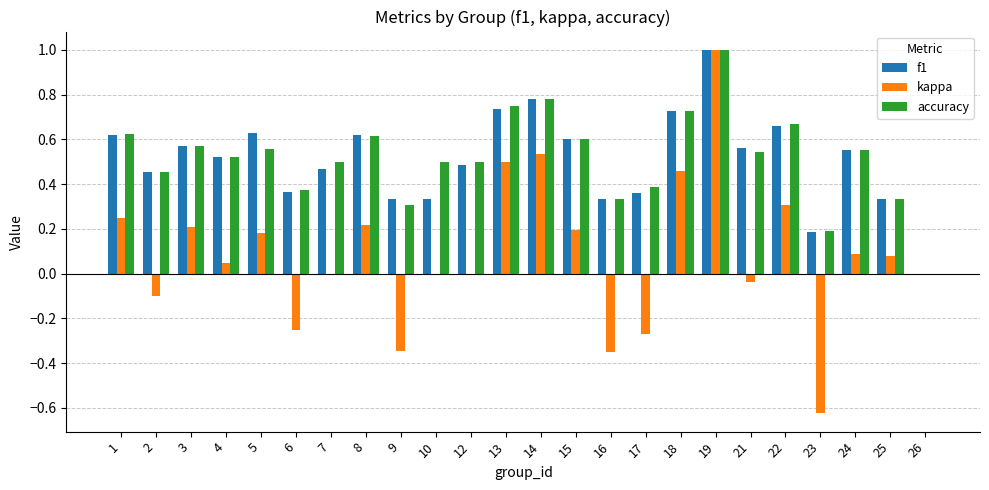

How many groups of bars are there?

24